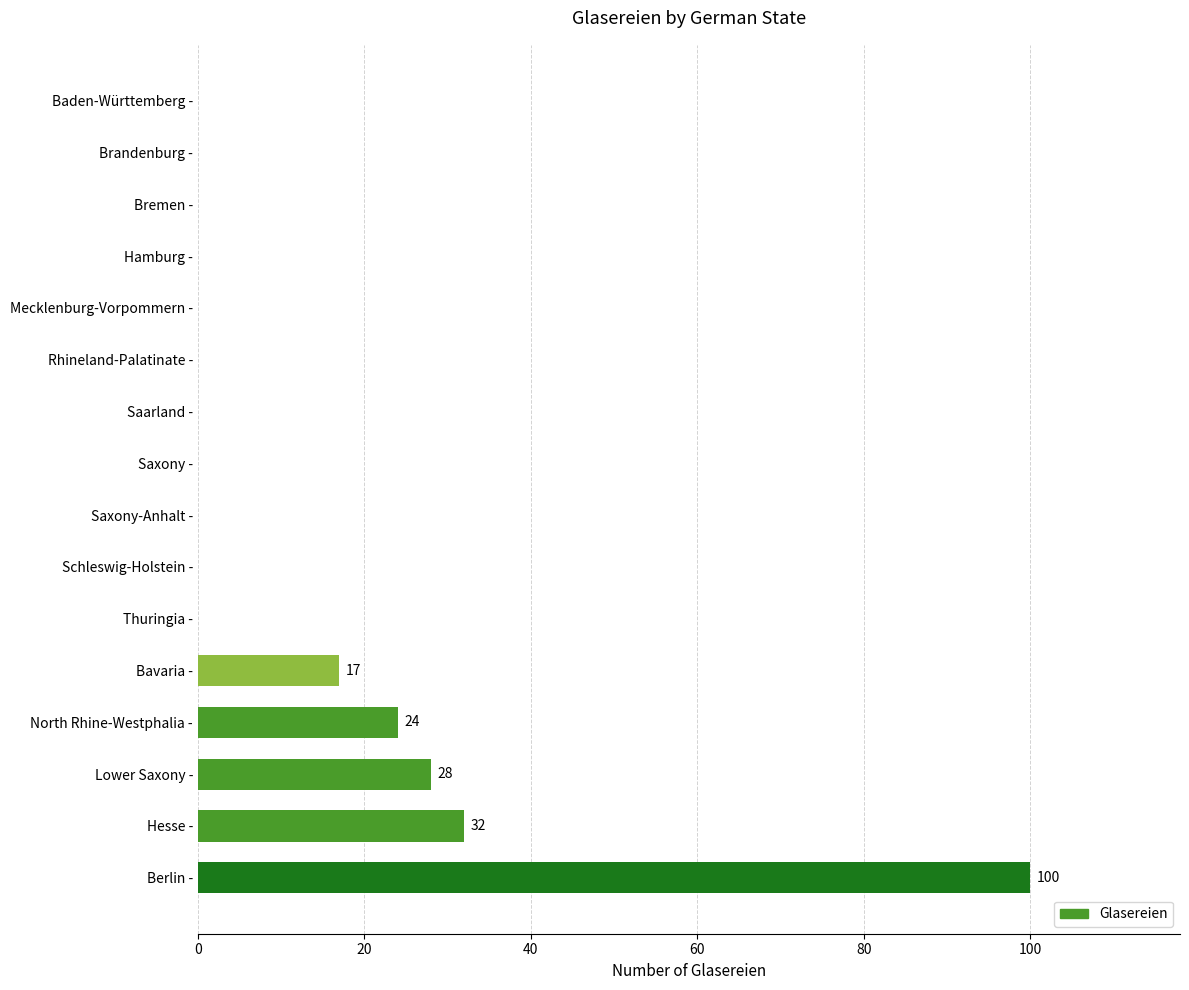

Where is the data nearest to the value 50?

Hesse -